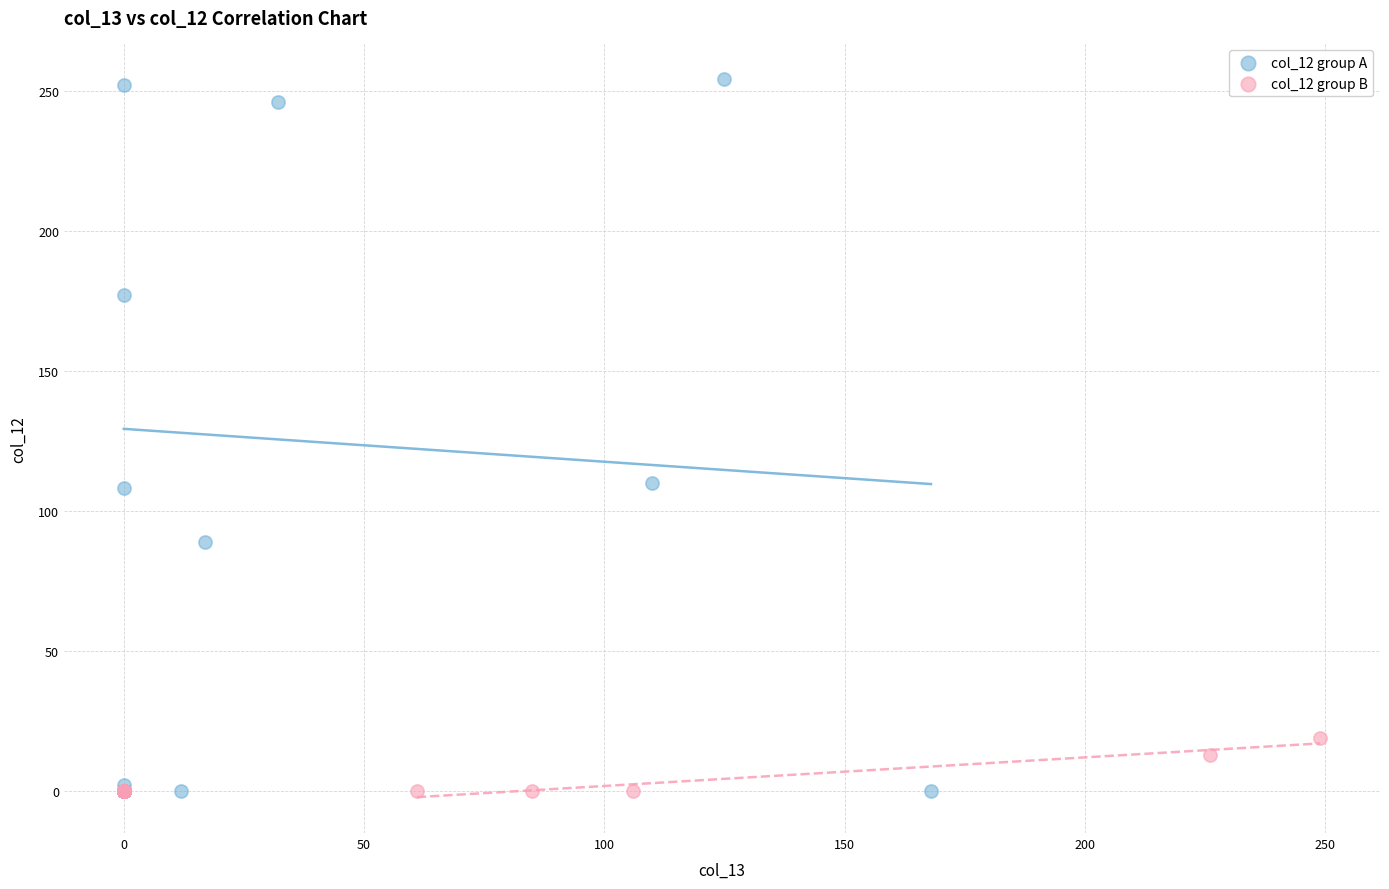

What are all the series names shown in the legend?

col_12 group A, col_12 group B